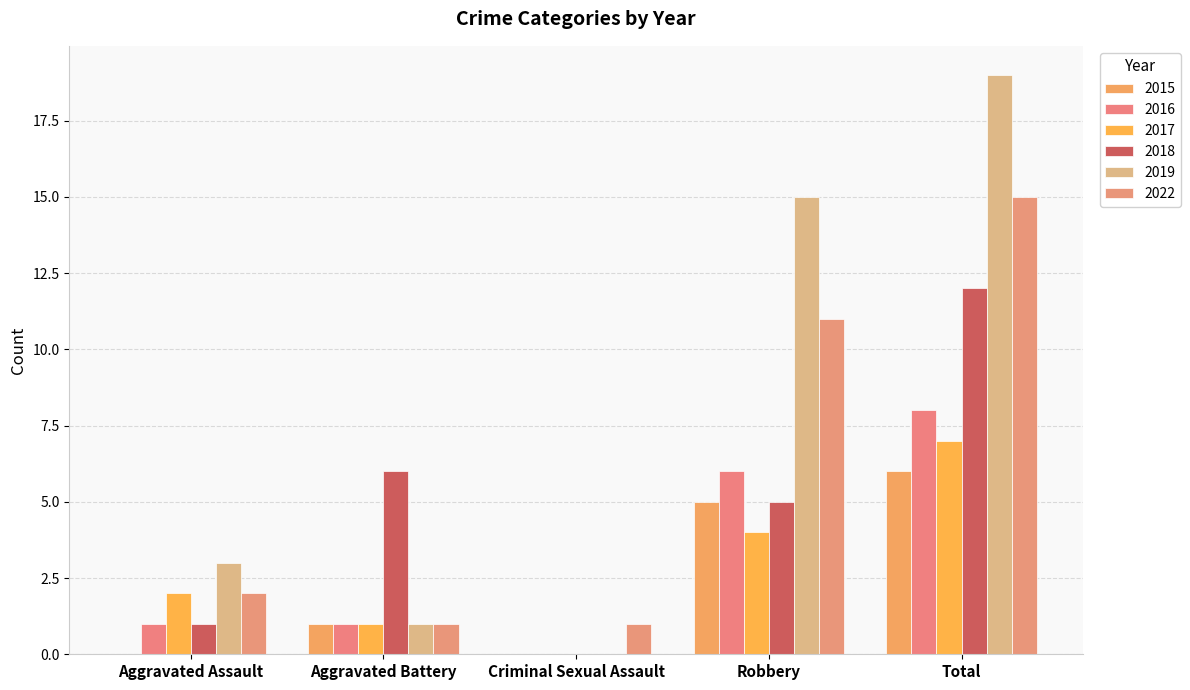

At which label does 2022 first exceed 2?

Robbery